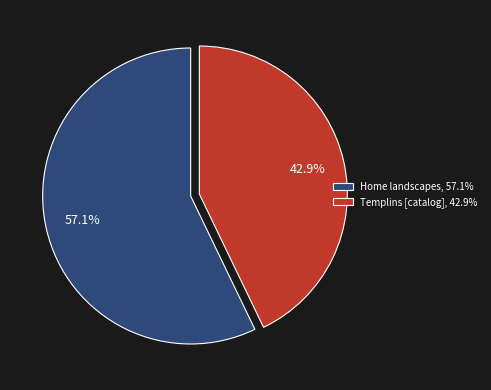

To the nearest percent, what is the average slice percentage?

50%